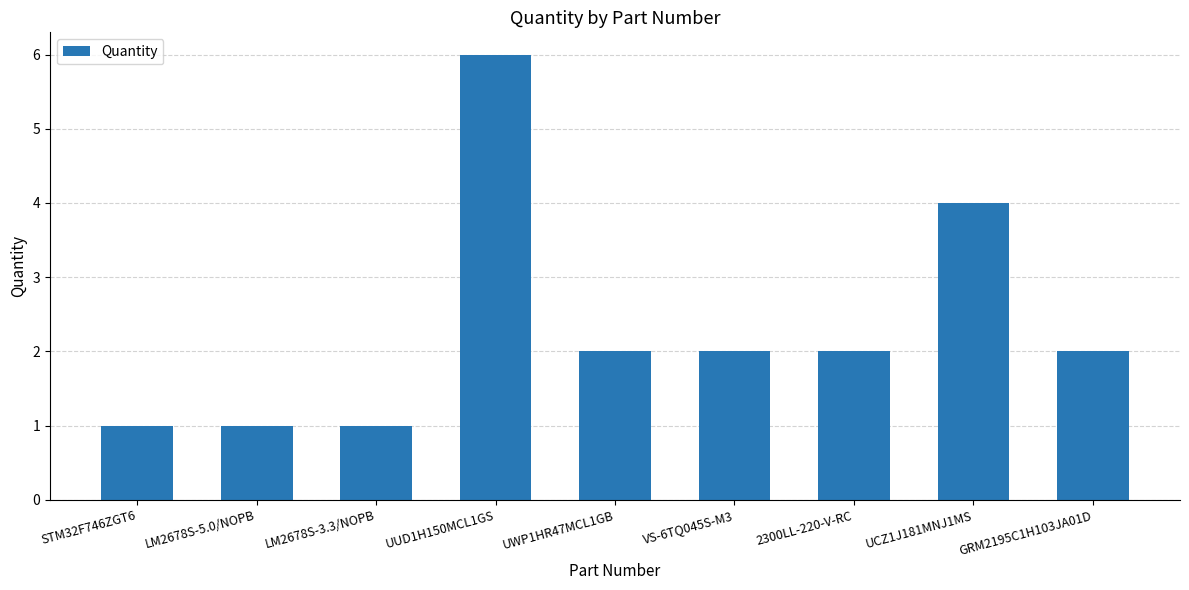

Reading left to right, what are all the values shown in this chart?

1	1	1	6	2	2	2	4	2